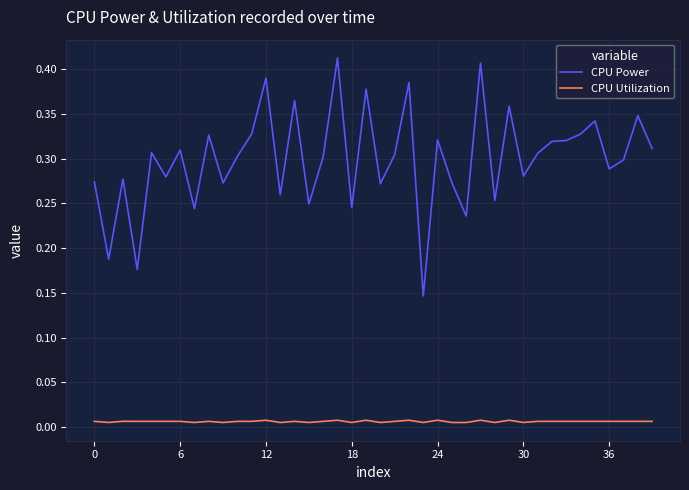

True or false: CPU Utilization and CPU Power cross at least once.

False